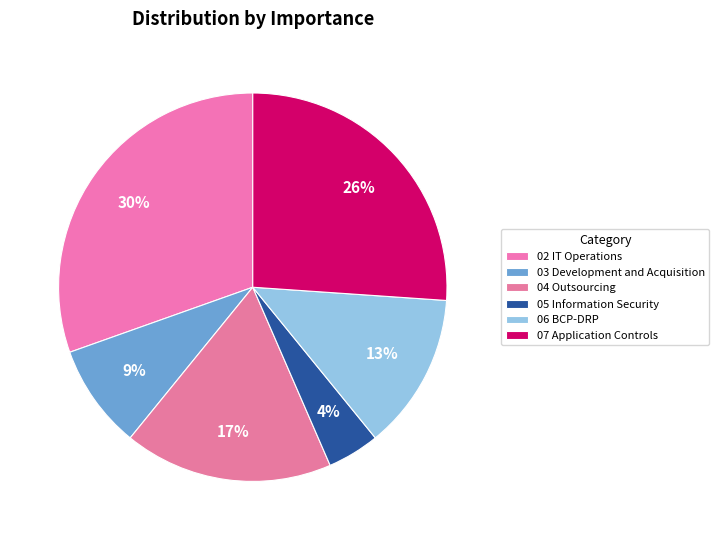

True or false: 06 BCP-DRP accounts for 22% of the total.

False